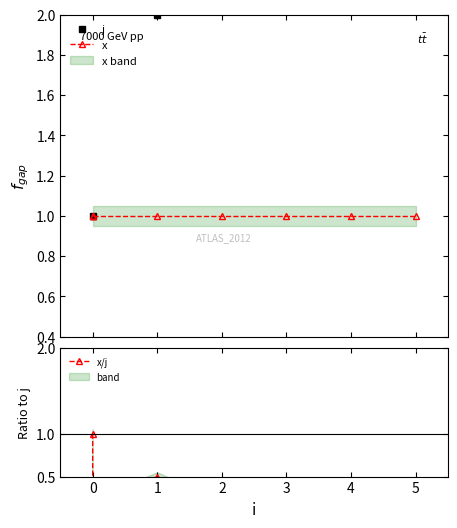

What is the difference between the second highest and second lowest values in the j series?

5.0